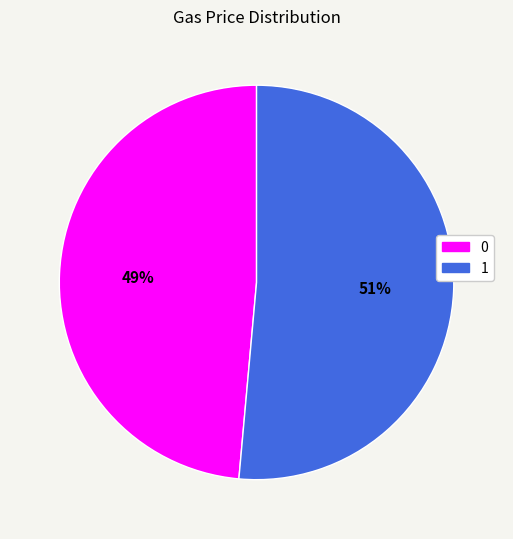

The 1 slice represents 51% of the pie. True or false?

True